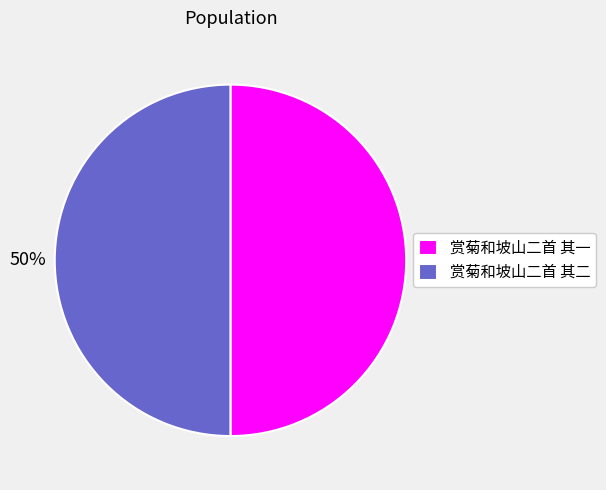

Count the number of slices in the pie.

2